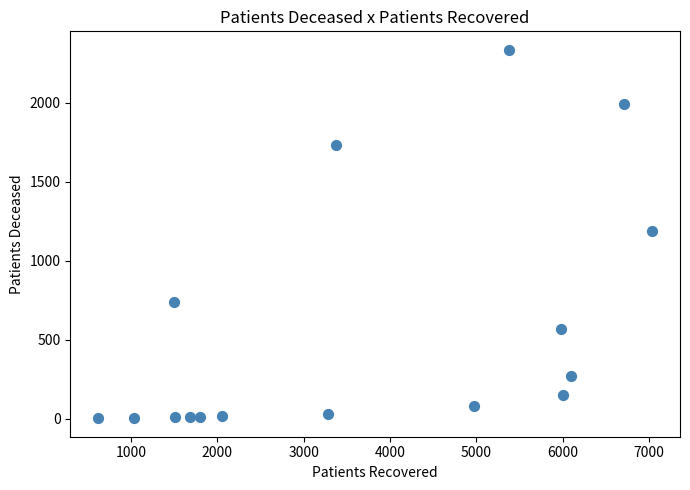

What is the range of Y values (max minus min)?

2335